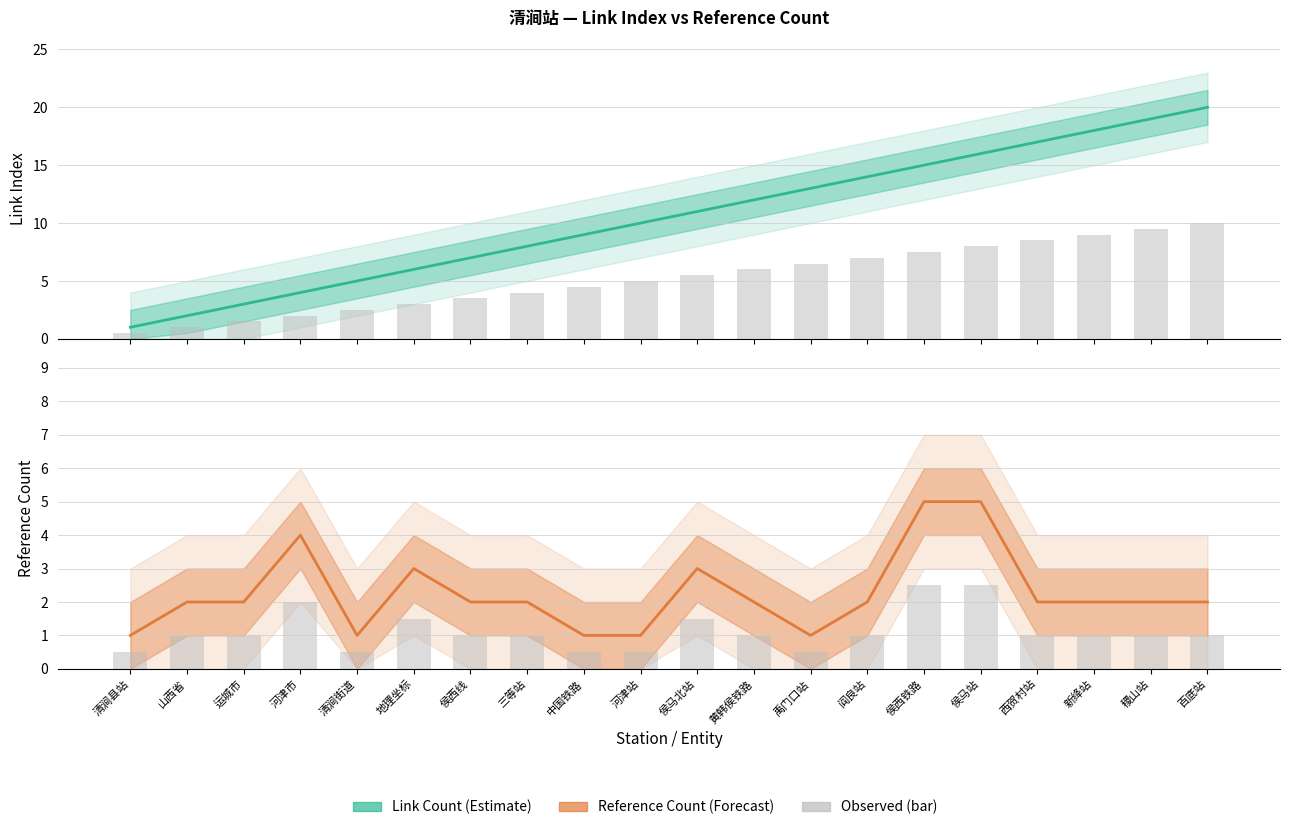

What is the label of the 8th bar from the right?

禹门口站